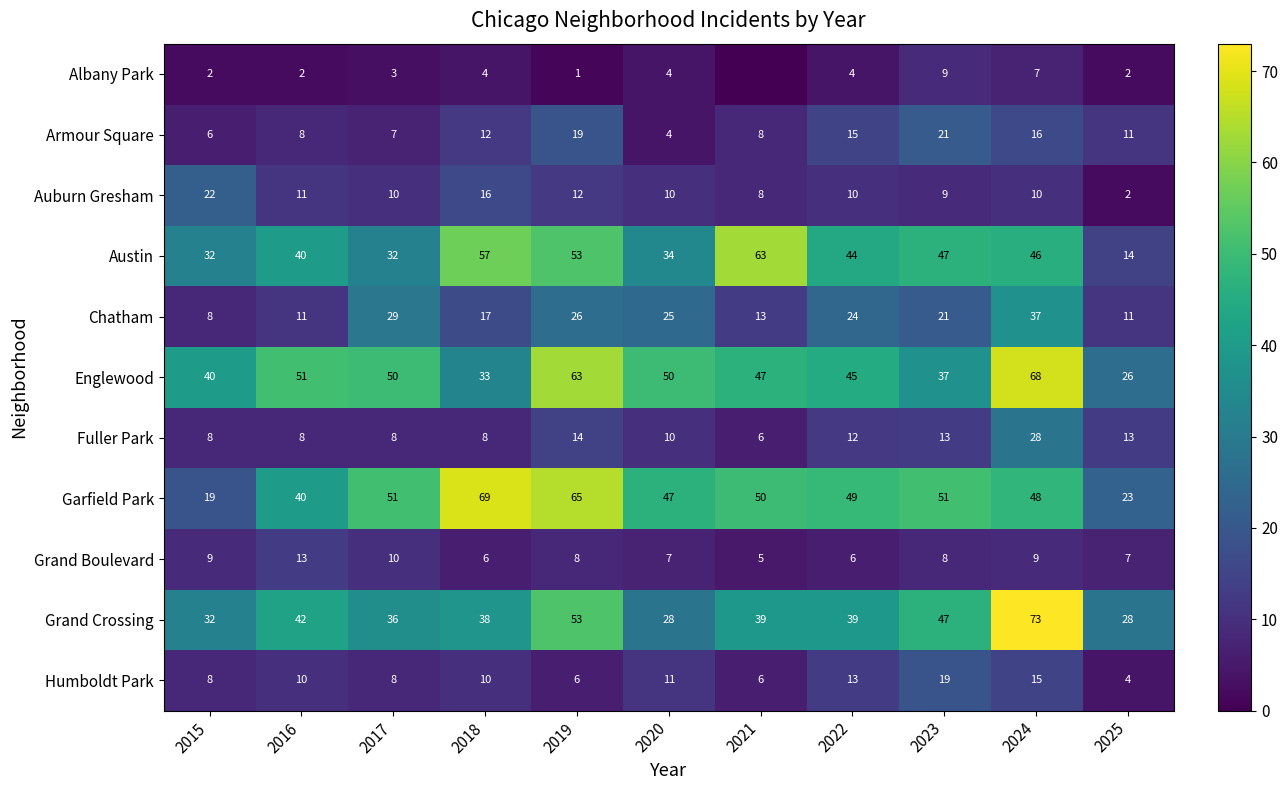

At 2018, list the series in order from largest to smallest.

Garfield Park, Austin, Grand Crossing, Englewood, Chatham, Auburn Gresham, Armour Square, Humboldt Park, Fuller Park, Grand Boulevard, Albany Park